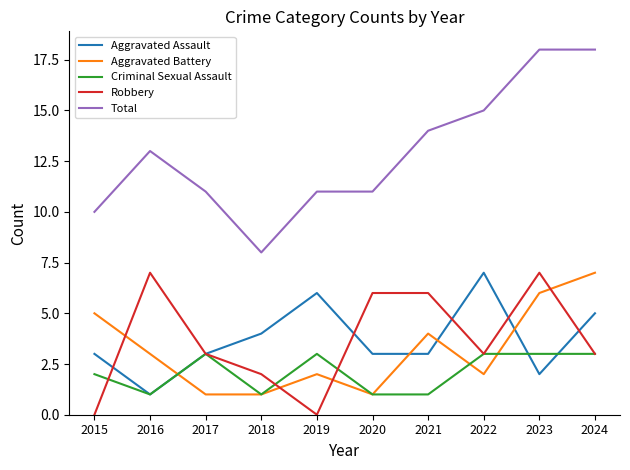

Where is Aggravated Battery nearest to the value 4?

2021